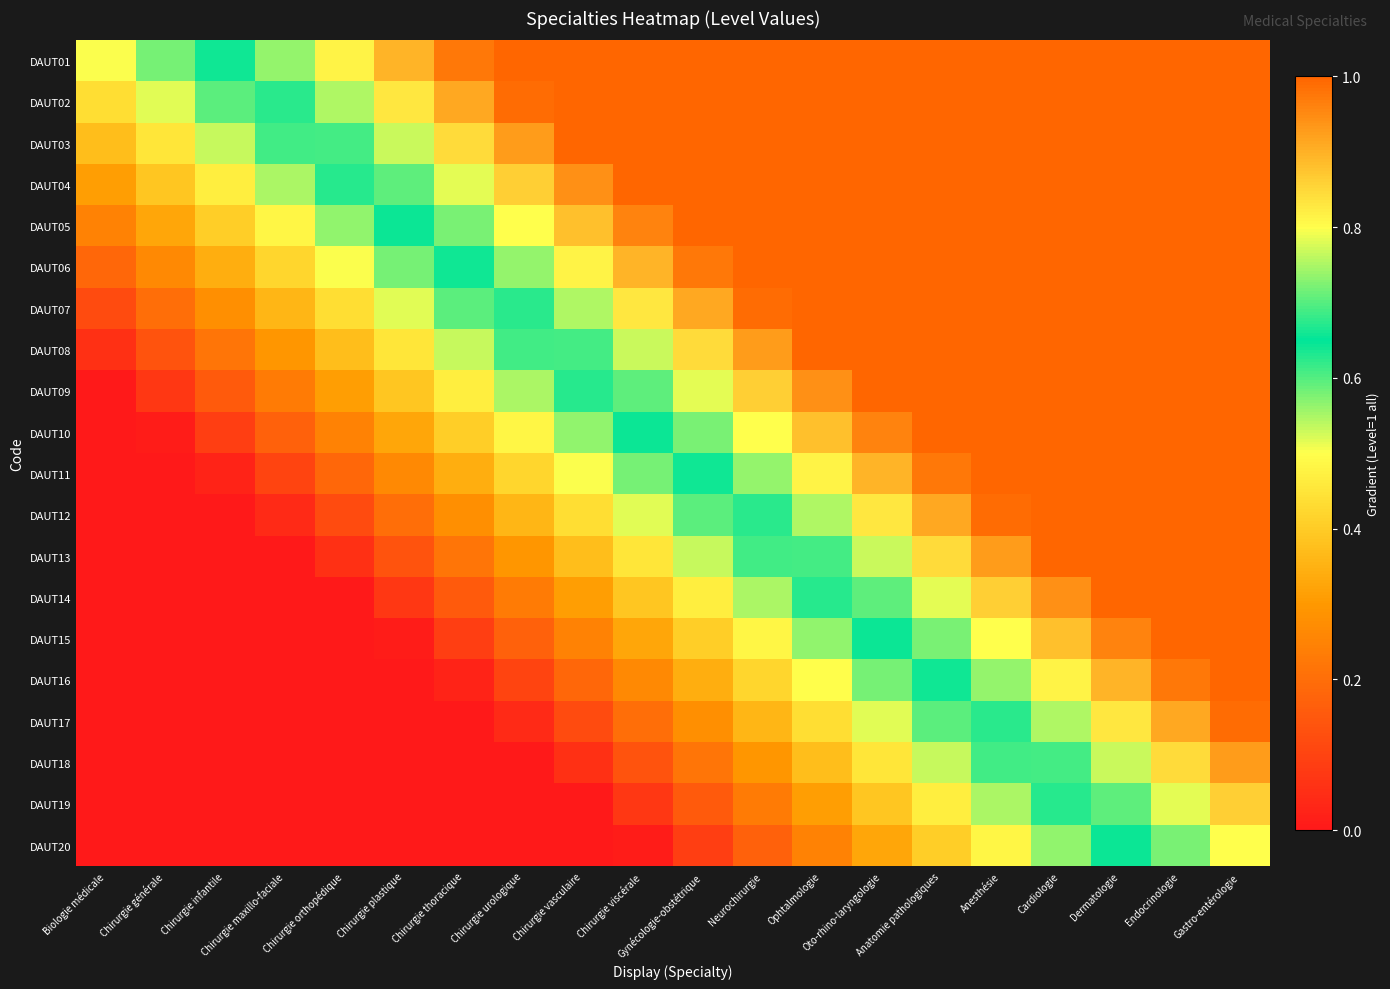

What is the difference between the highest and lowest values at Neurochirurgie?

0.8